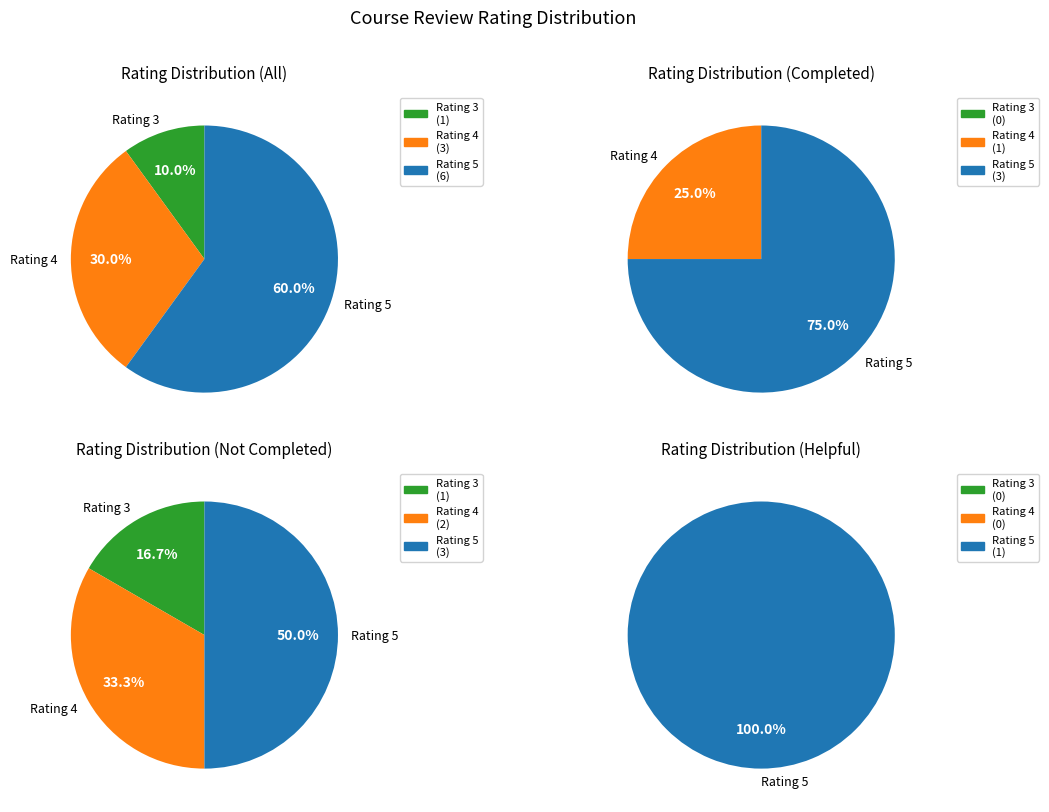

Does any single category account for the majority?

Yes